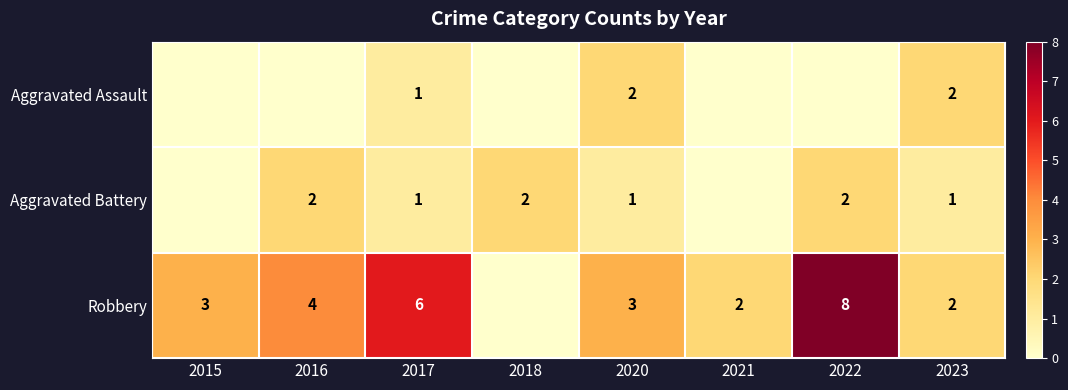

The value of Aggravated Battery at 2020 is 1. True or false?

False